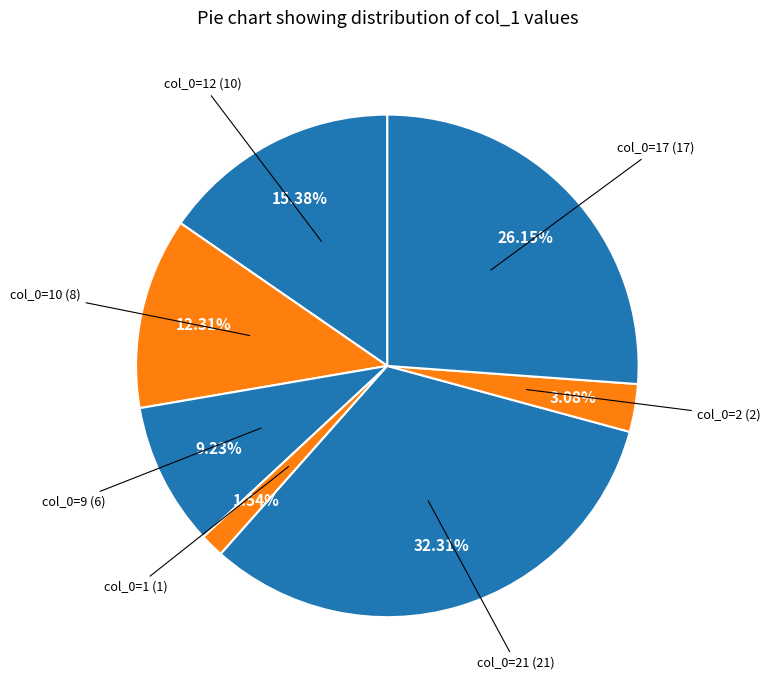

To the nearest percent, what is the difference between the largest and smallest slice percentages?

31%